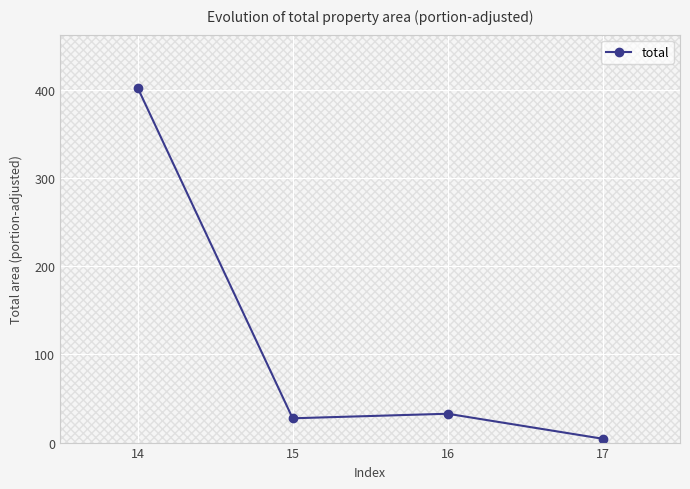

At which category does the chart reach its minimum across all series?

17